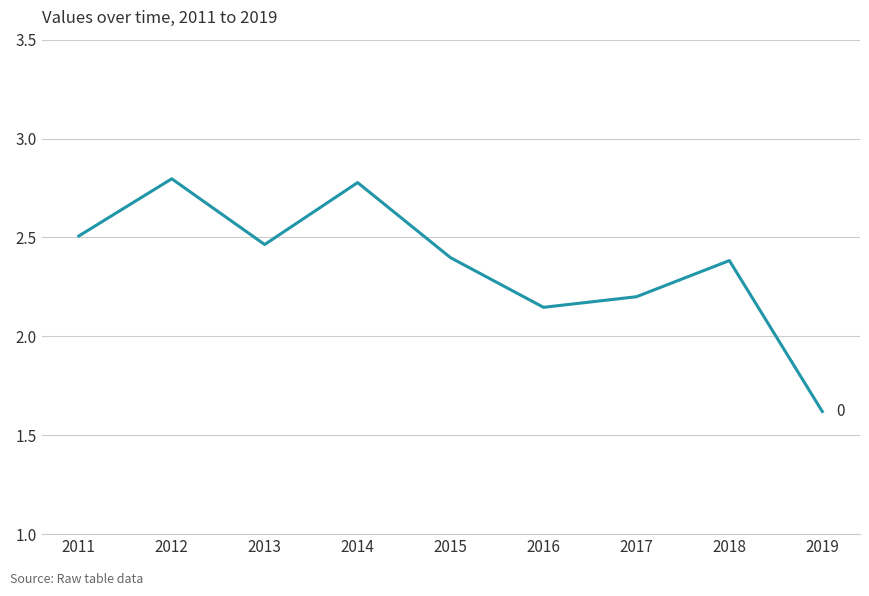

What is the maximum value shown in the chart?

2.8